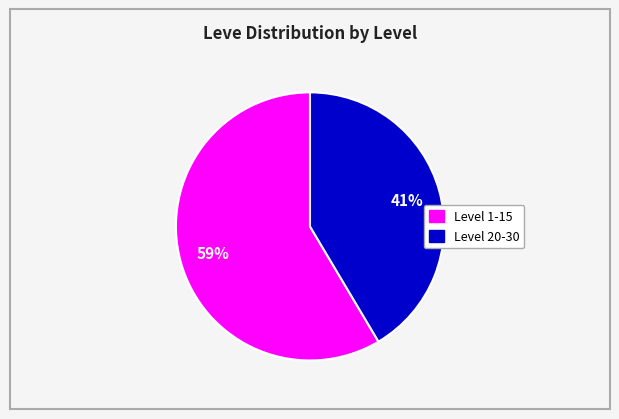

To the nearest percent, what is the average slice percentage?

50%